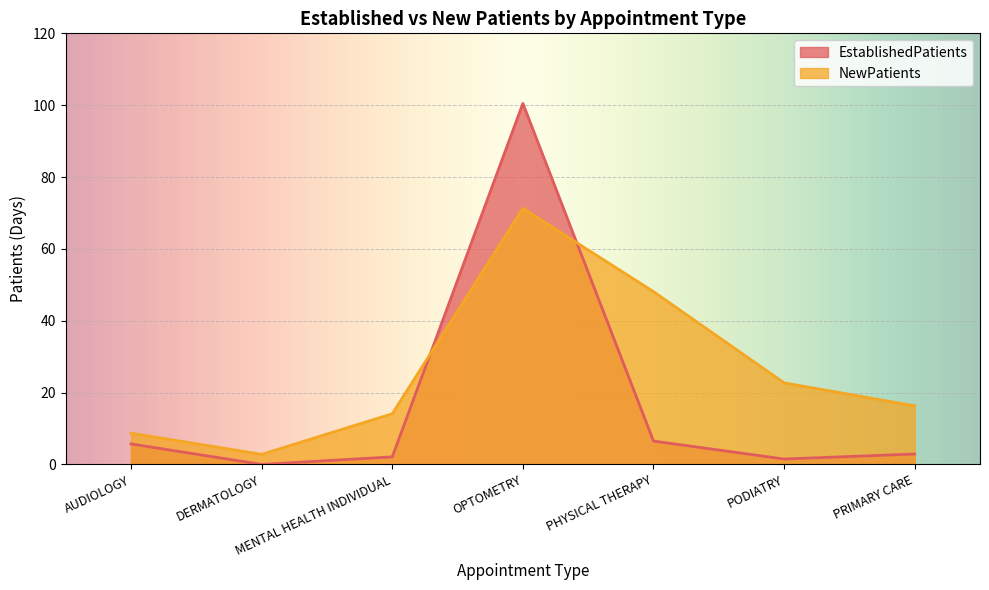

What is the label of the 5th point from the right?

MENTAL HEALTH INDIVIDUAL